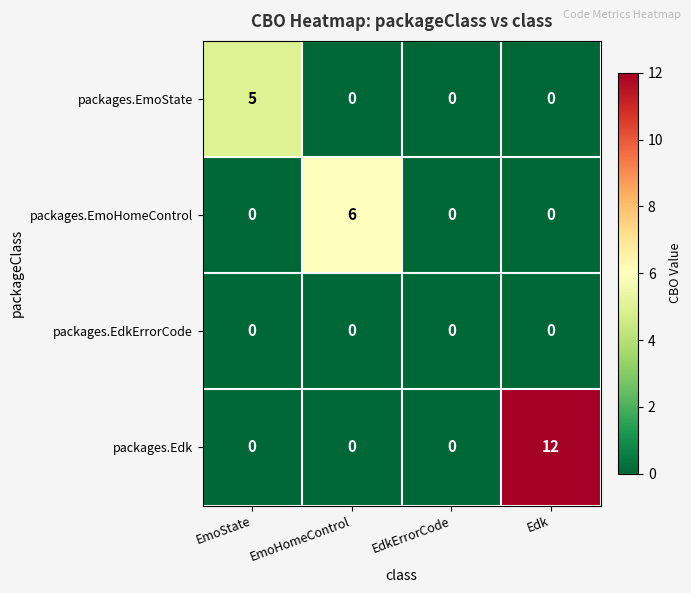

At how many categories does at least one series exceed 7?

1